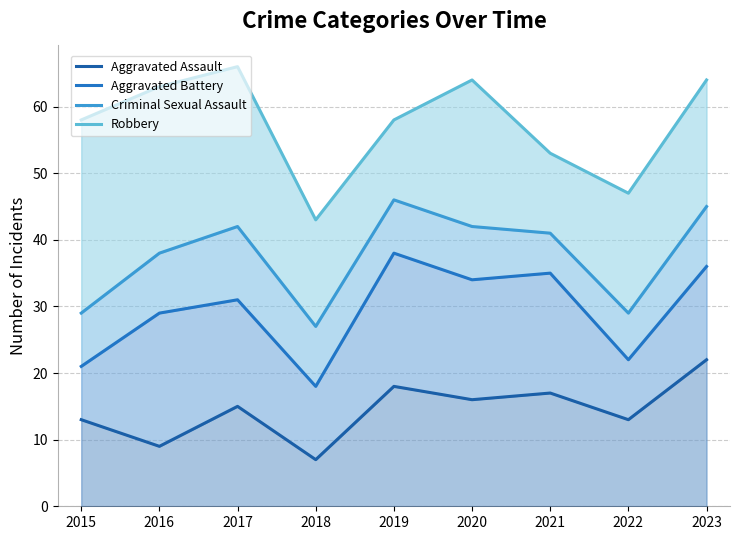

List the series in order of their overall mean, highest first.

Robbery, Criminal Sexual Assault, Aggravated Battery, Aggravated Assault